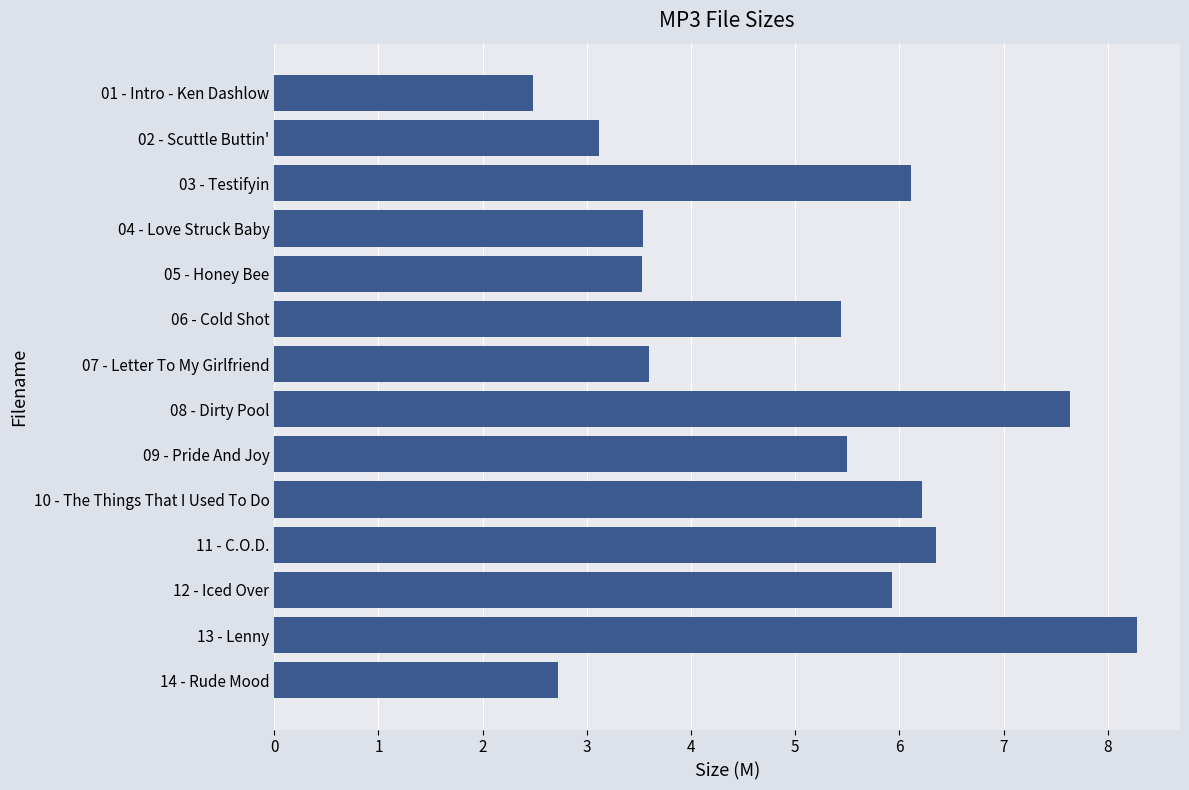

How many series are shown in this chart?

1